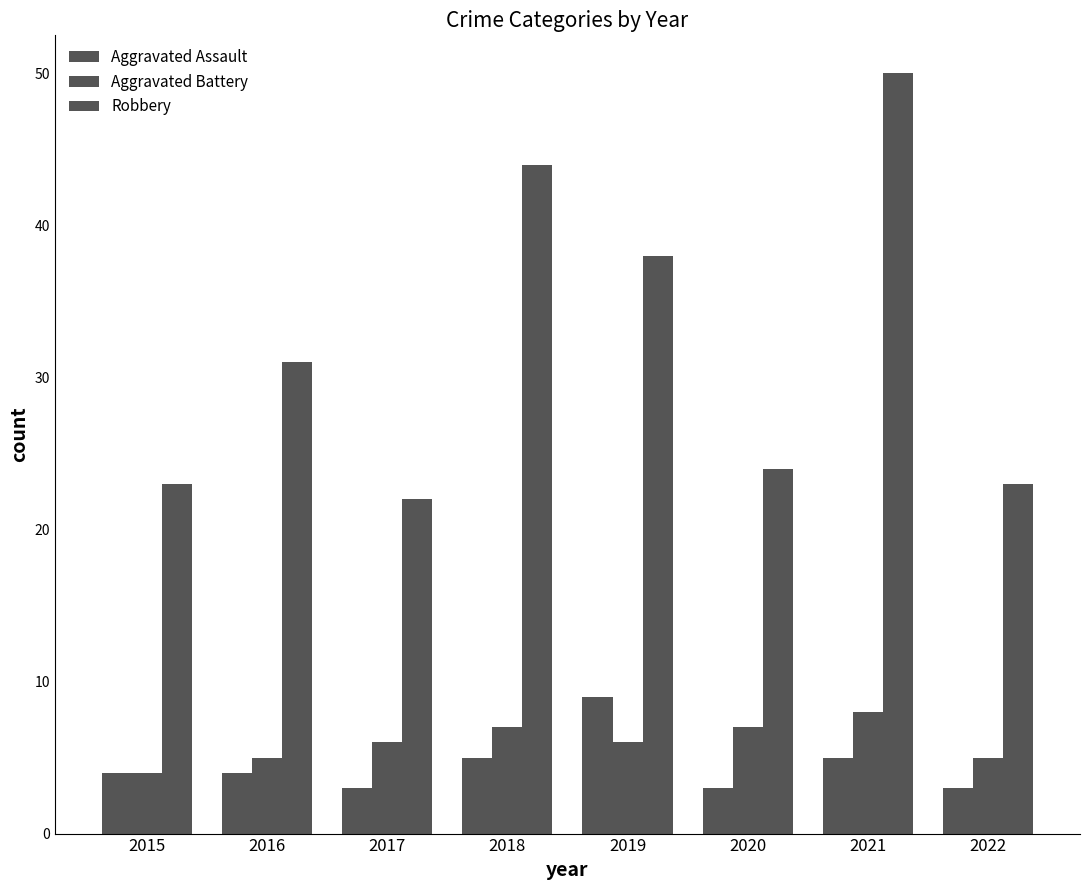

Rank the series at 2020 from highest to lowest value.

Robbery, Aggravated Battery, Aggravated Assault